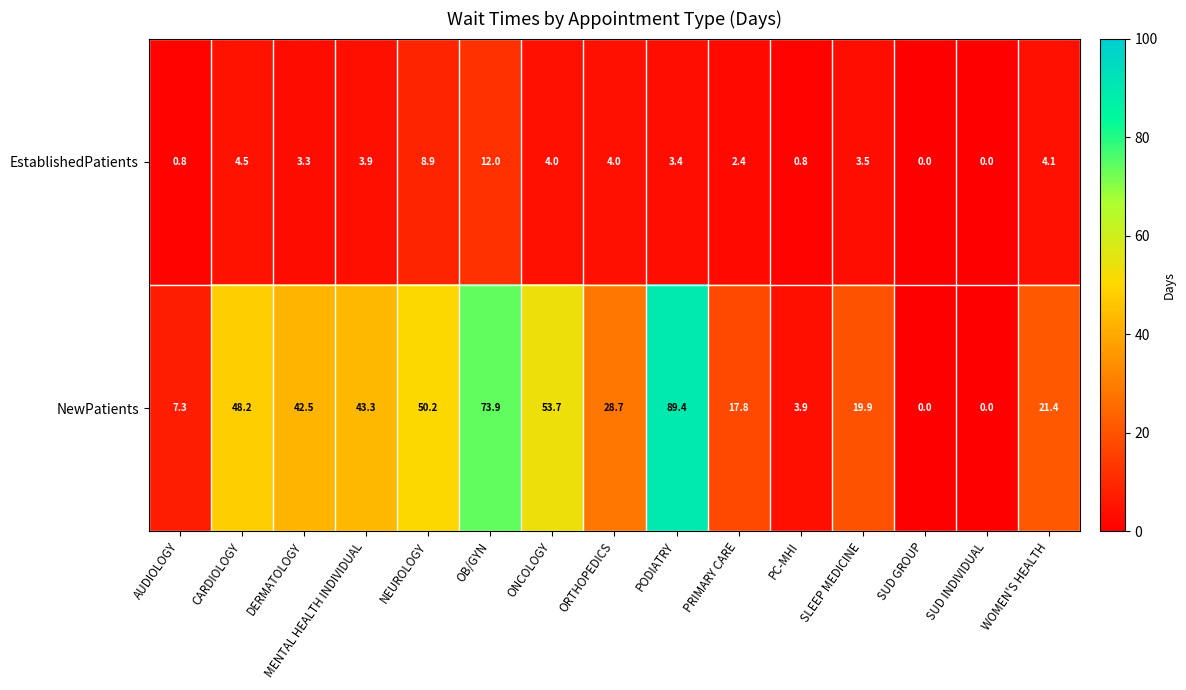

What is the total value across all series at PRIMARY CARE?

20.2